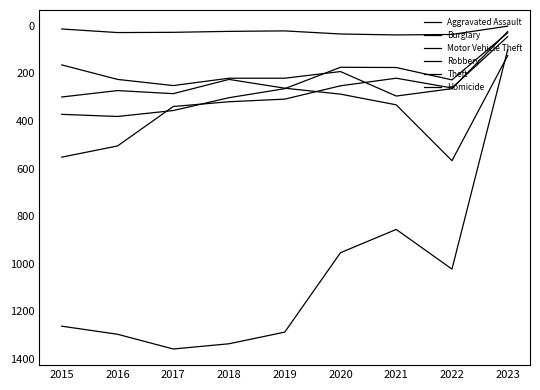

At which label does Theft first exceed 1263?

2016